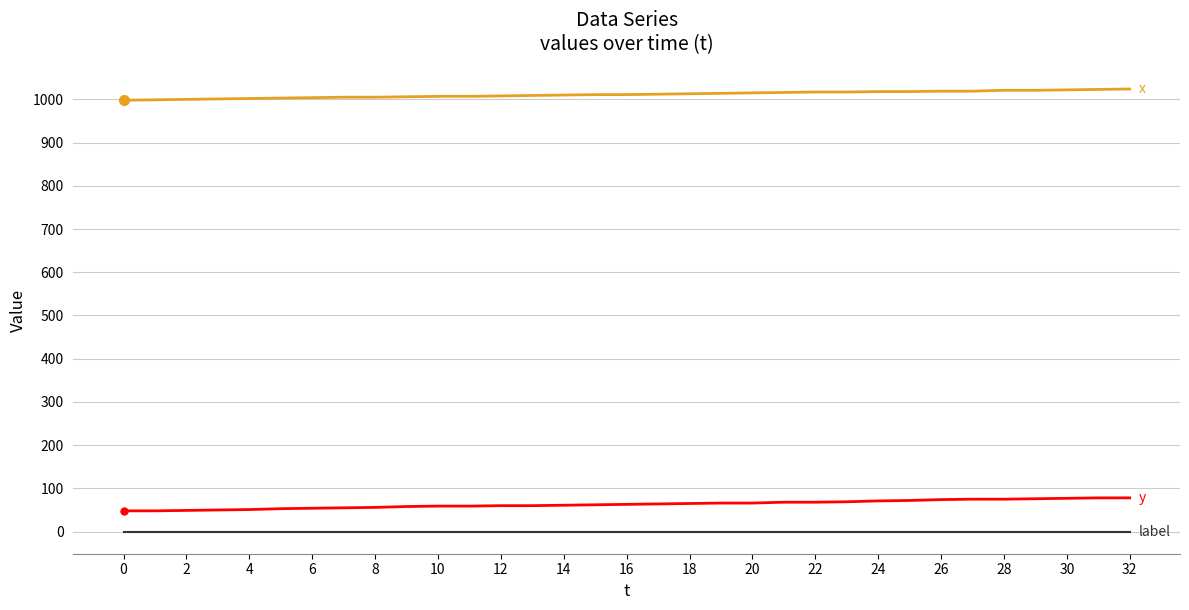

What is the greatest value displayed?

1024